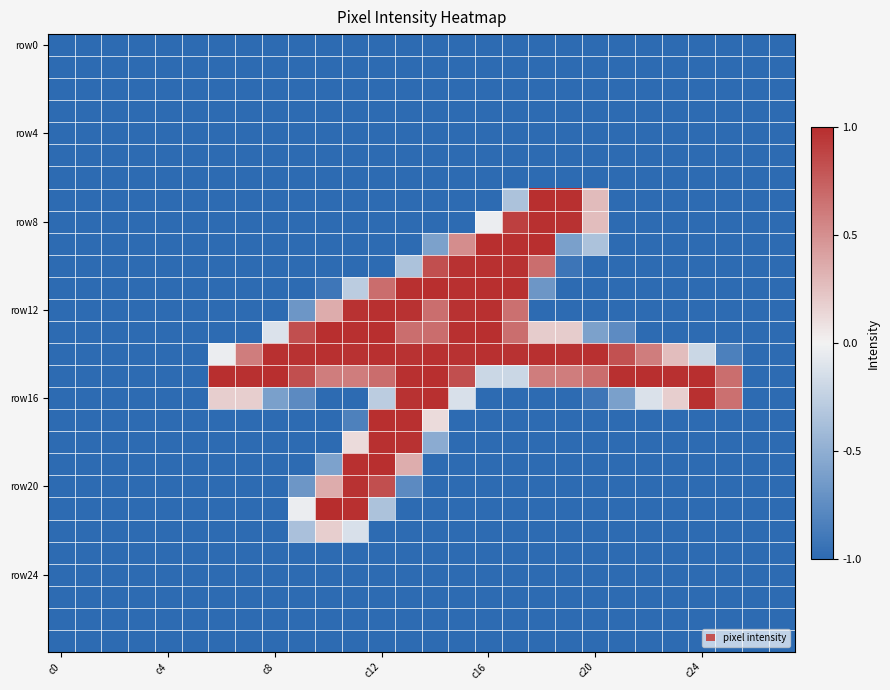

How many data points does each series have?

28